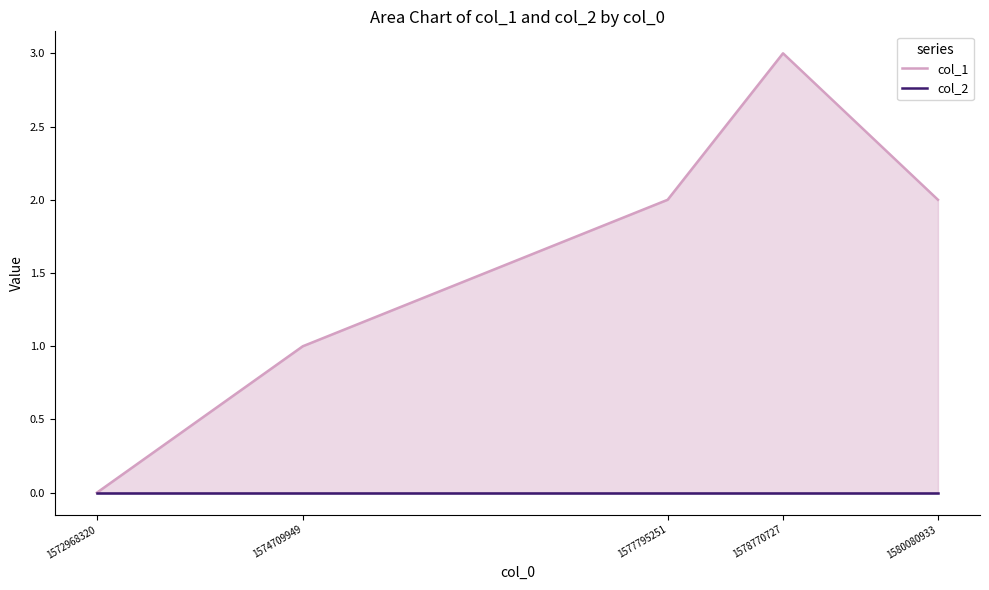

True or false: col_1 and col_2 intersect in this chart.

False